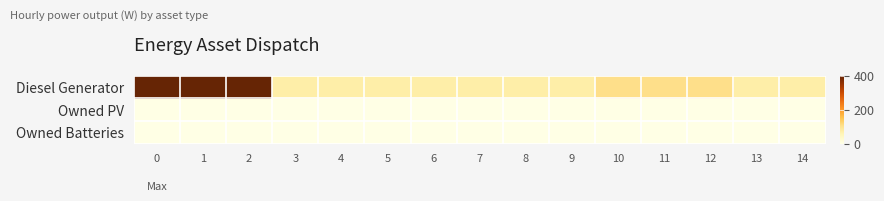

What is the spread (max minus min) of values at 10?

105